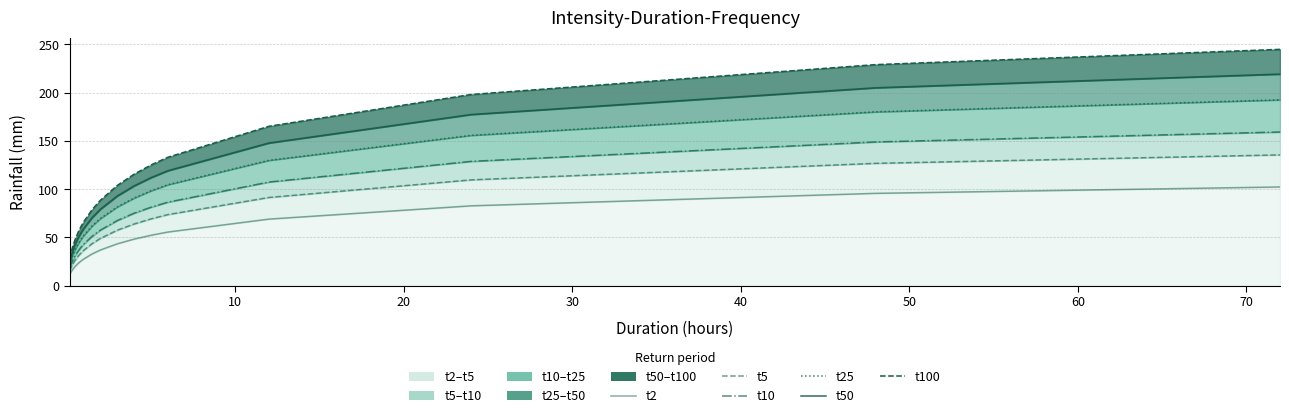

How many data points in t100 are above 103?

8